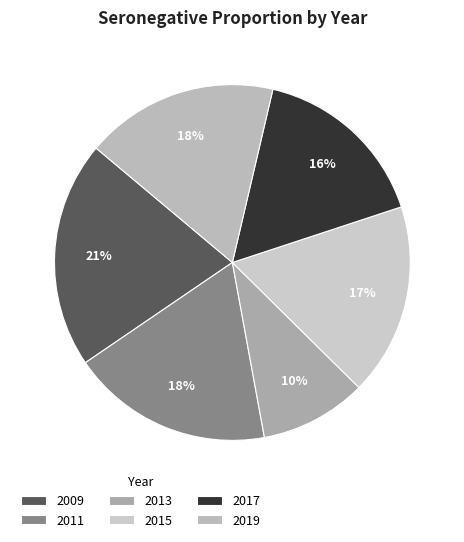

Which category has the smallest portion of the pie?

2013